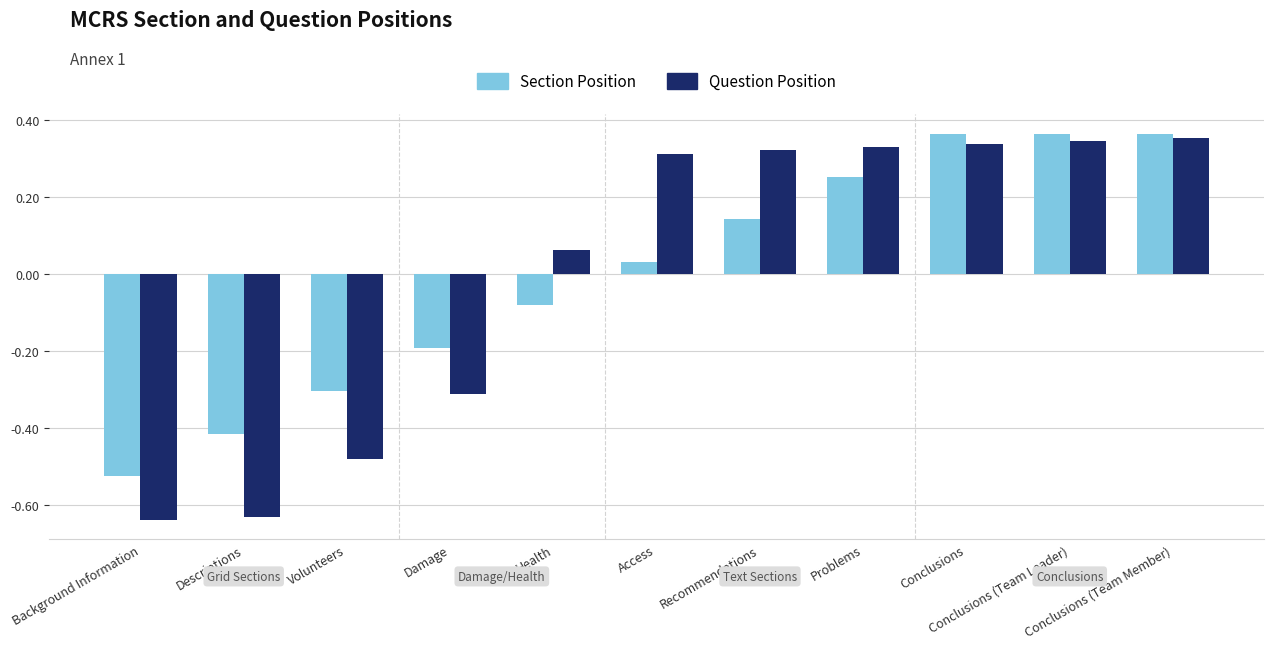

Where does the Section Position series first go above 0?

Access